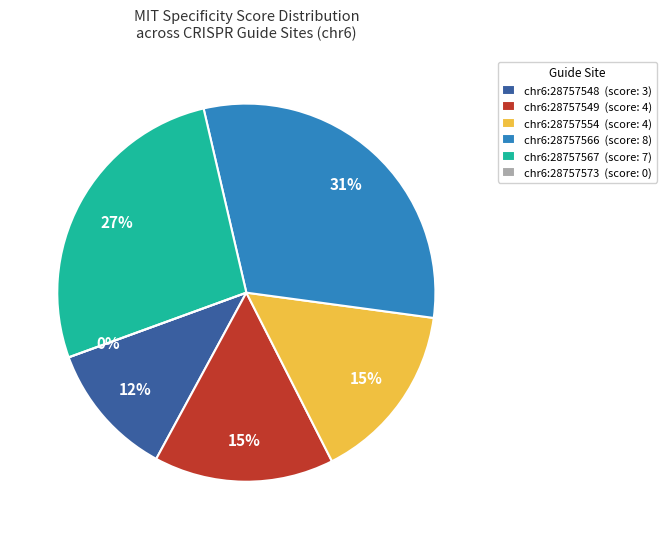

Rank the categories by value from highest to lowest.

chr6:28757566, chr6:28757567, chr6:28757549, chr6:28757554, chr6:28757548, chr6:28757573